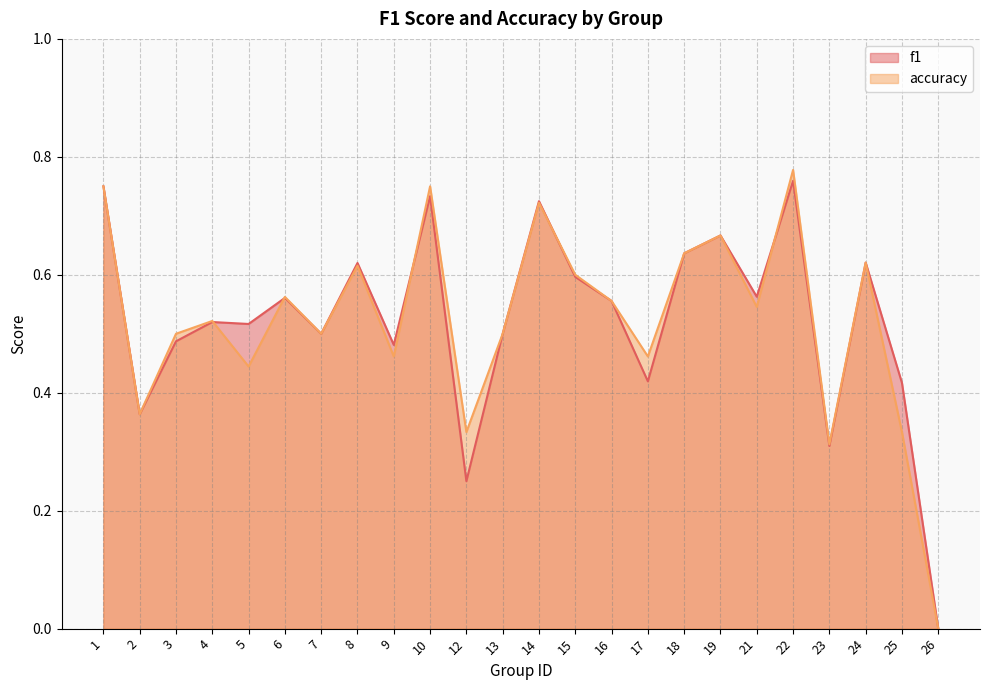

List the series in order of their overall mean, highest first.

f1, accuracy